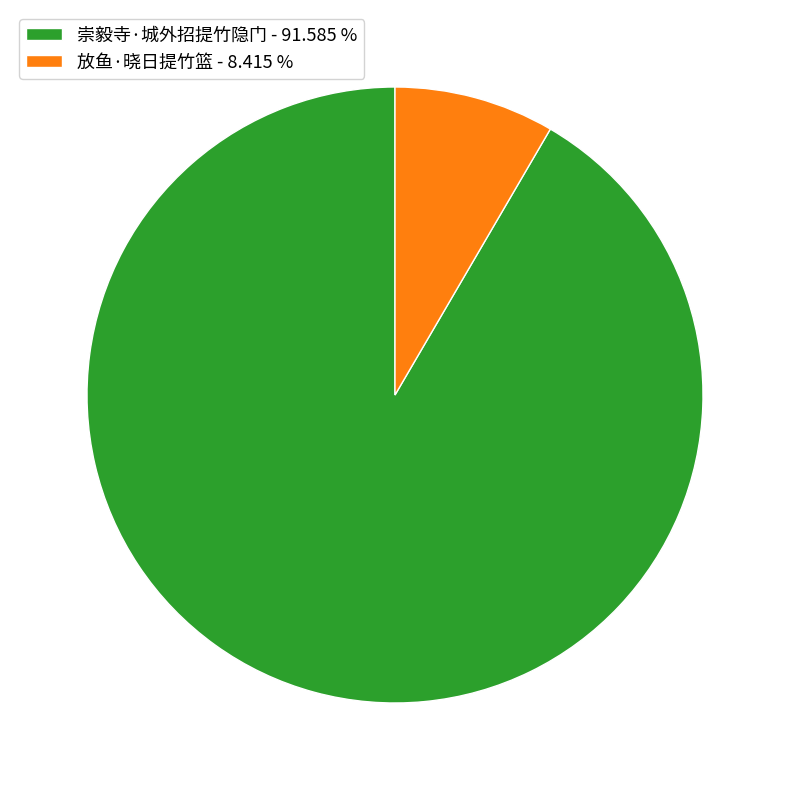

Is there any slice that represents more than half of the pie?

Yes